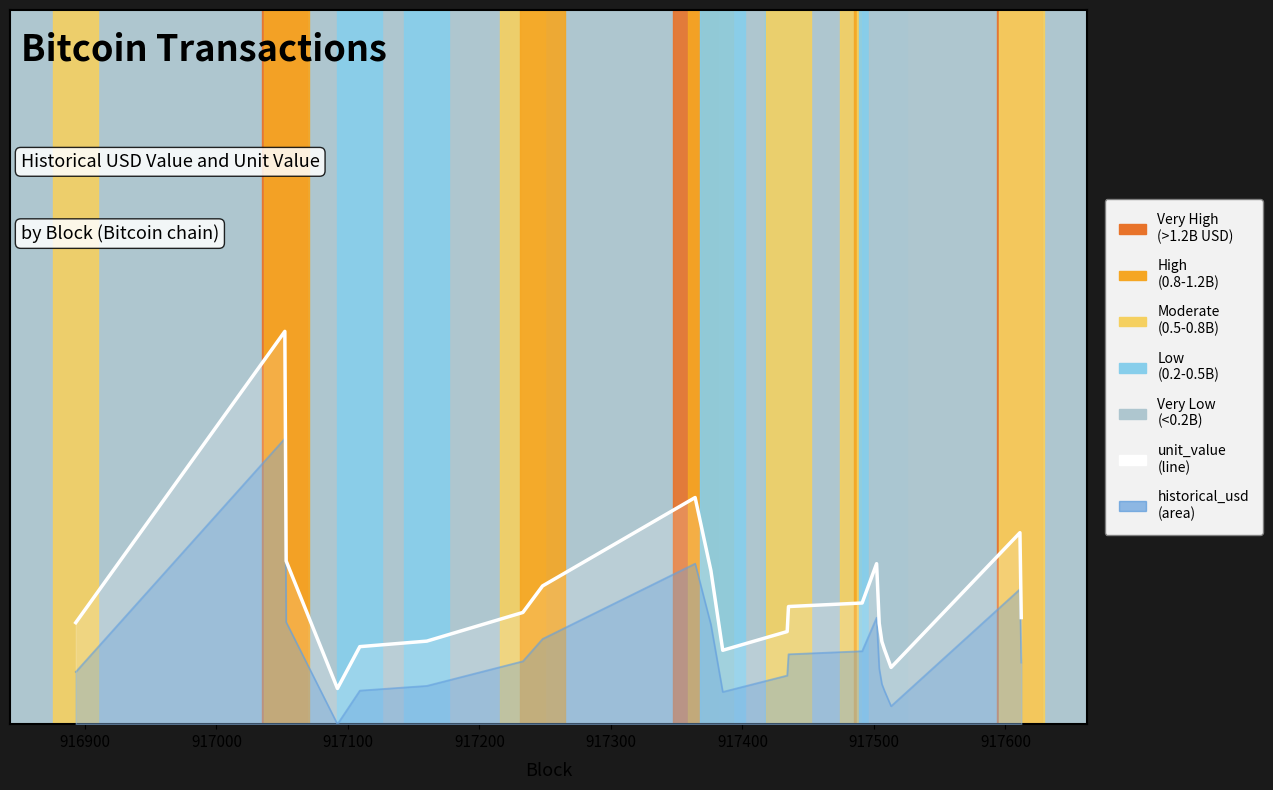

What is the maximum value shown in the chart?

0.6